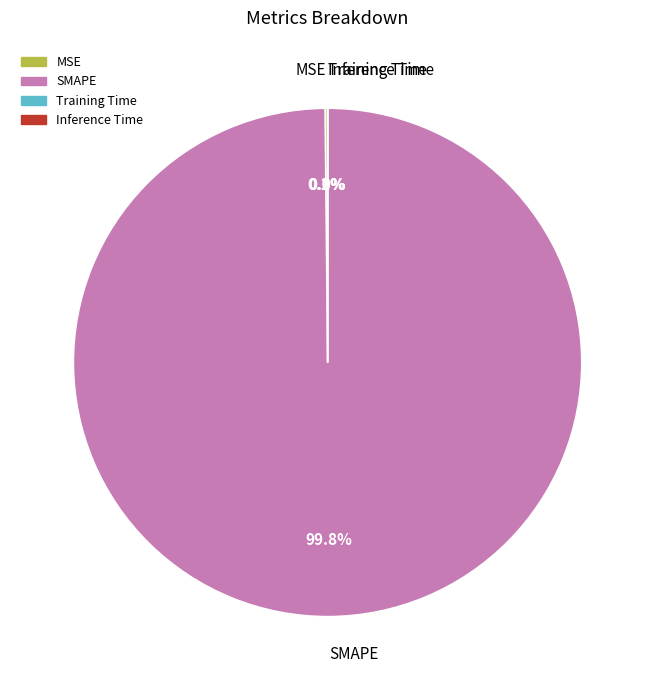

Which category has the biggest portion of the pie?

SMAPE